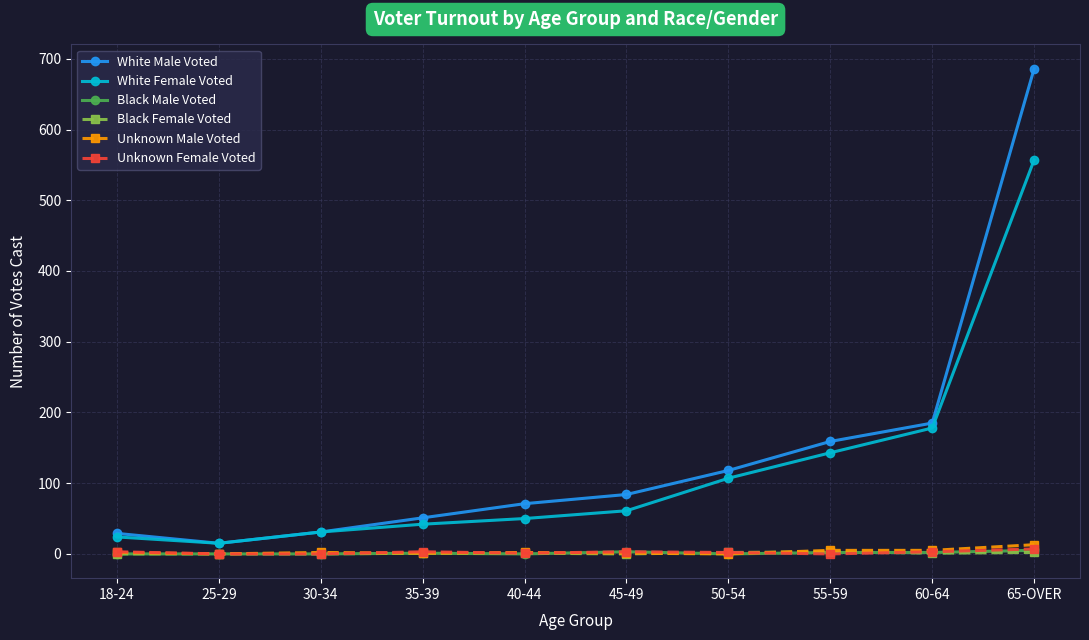

Is it true that Black Male Voted equals 0 at 25-29?

True